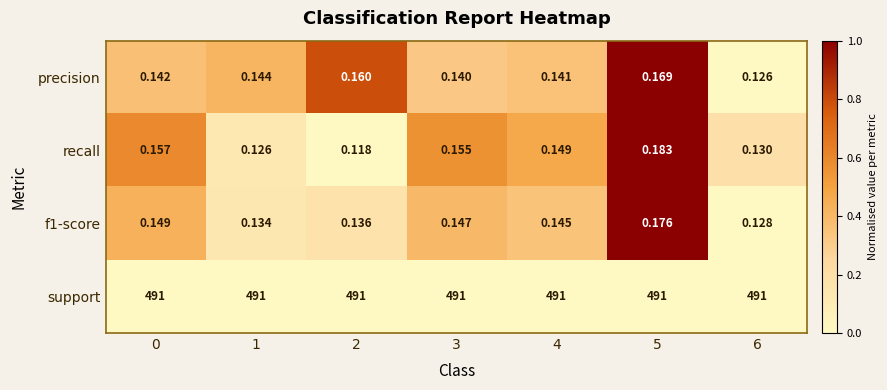

What is the spread (max minus min) of values at 6?

490.9